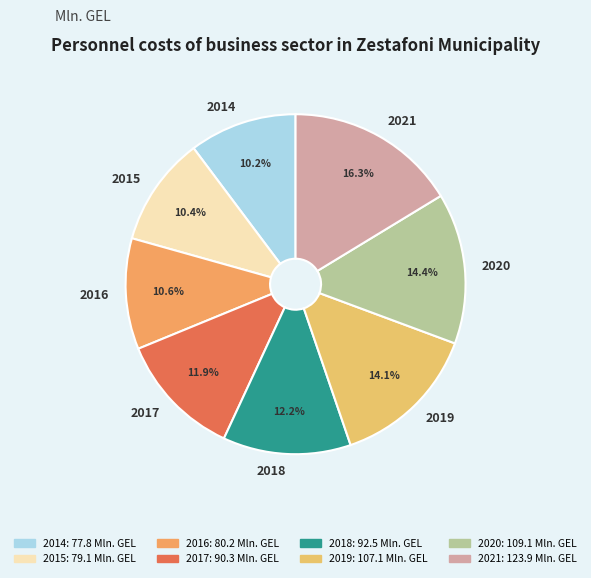

To the nearest percent, what is the combined percentage of 2018 and 2014?

22%